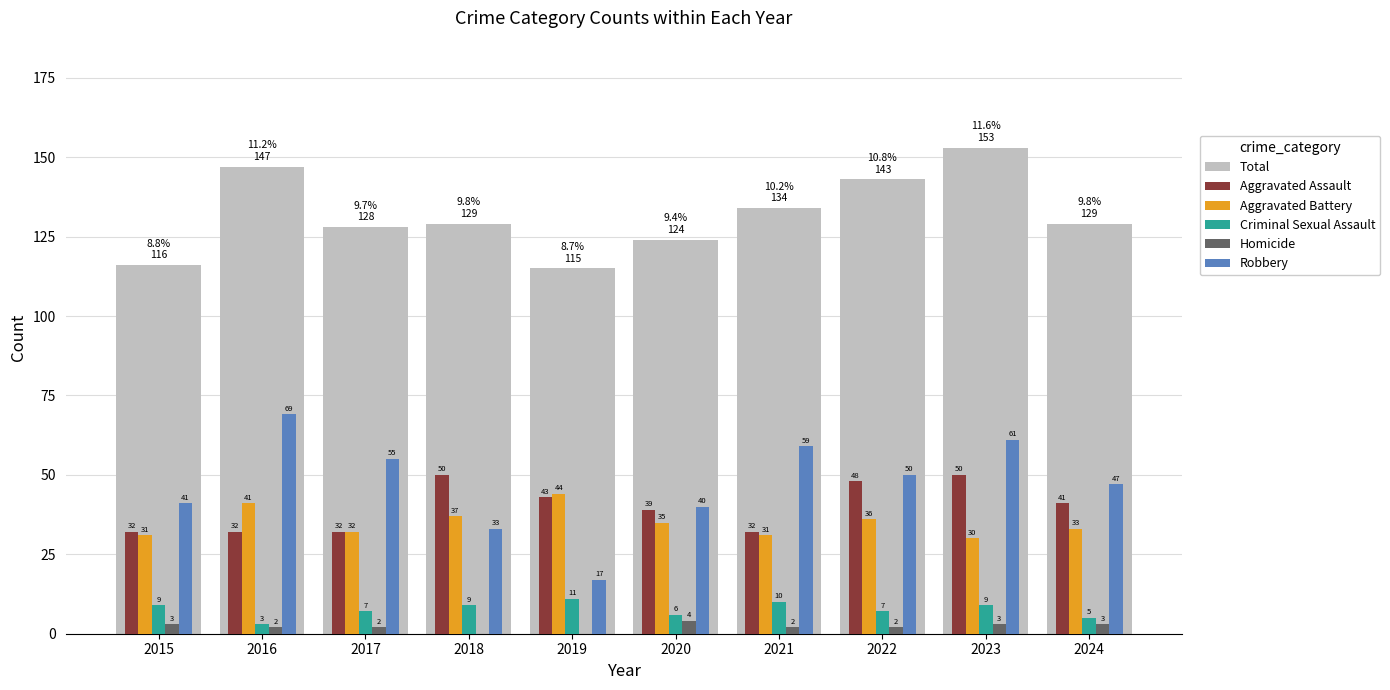

The Total series shows 196 at 2024. True or false?

False